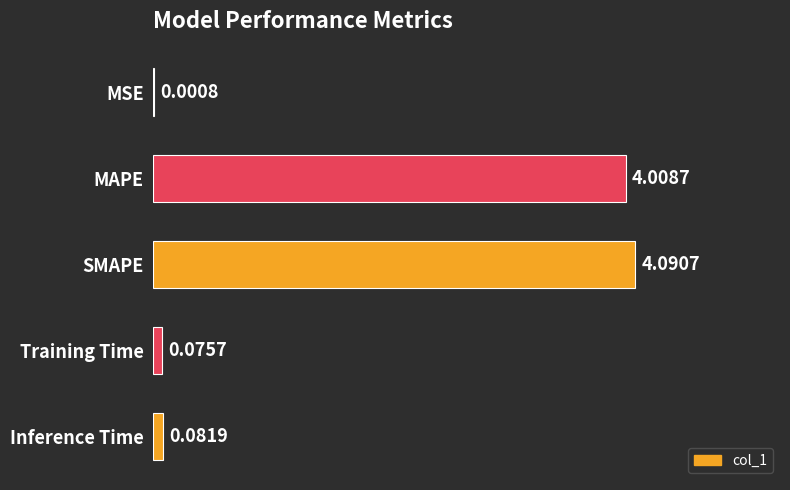

What is the average value?

1.7